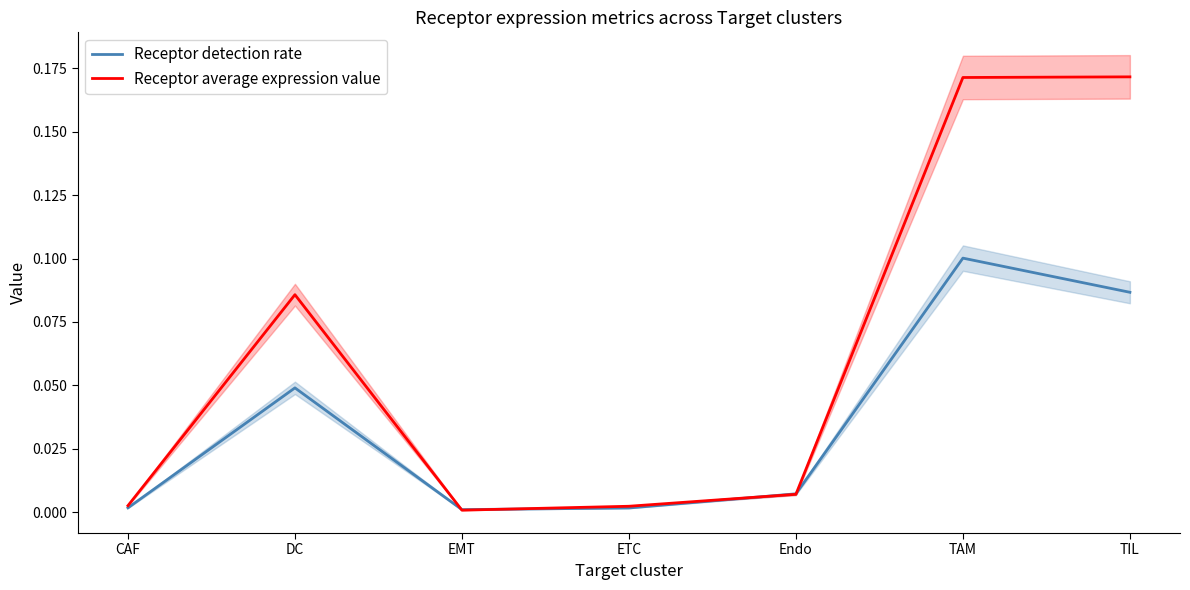

List the series in order of their overall mean, lowest first.

Receptor detection rate, Receptor average expression value